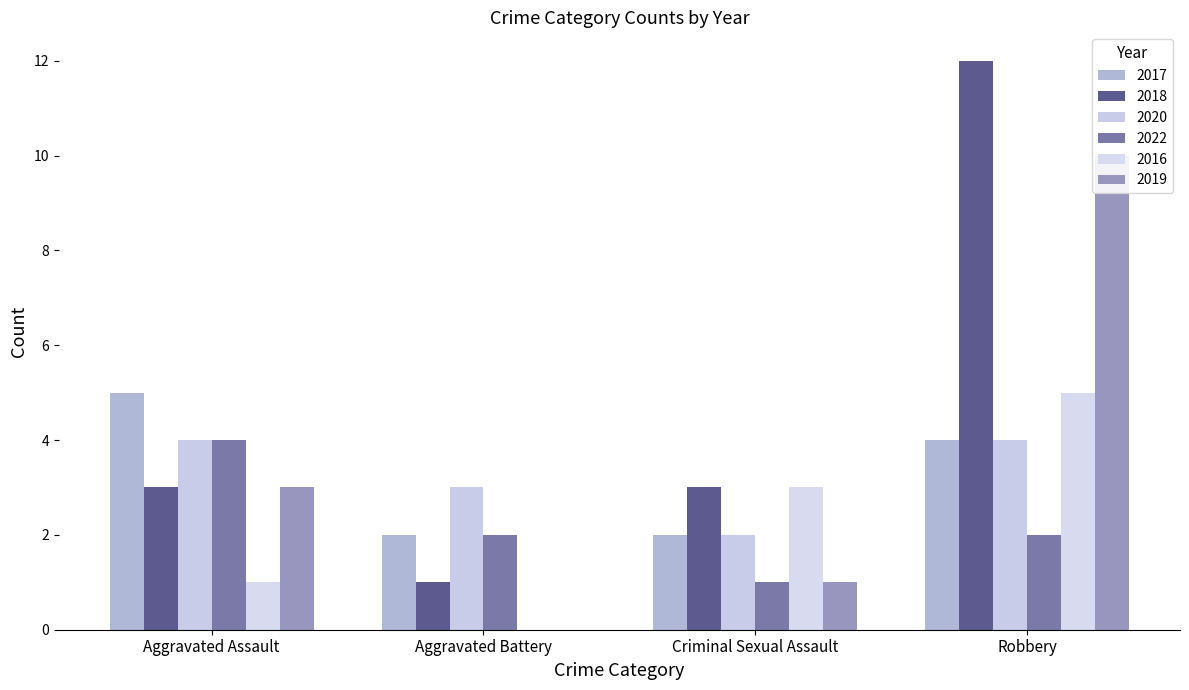

How many data points in 2019 are less than 3?

2